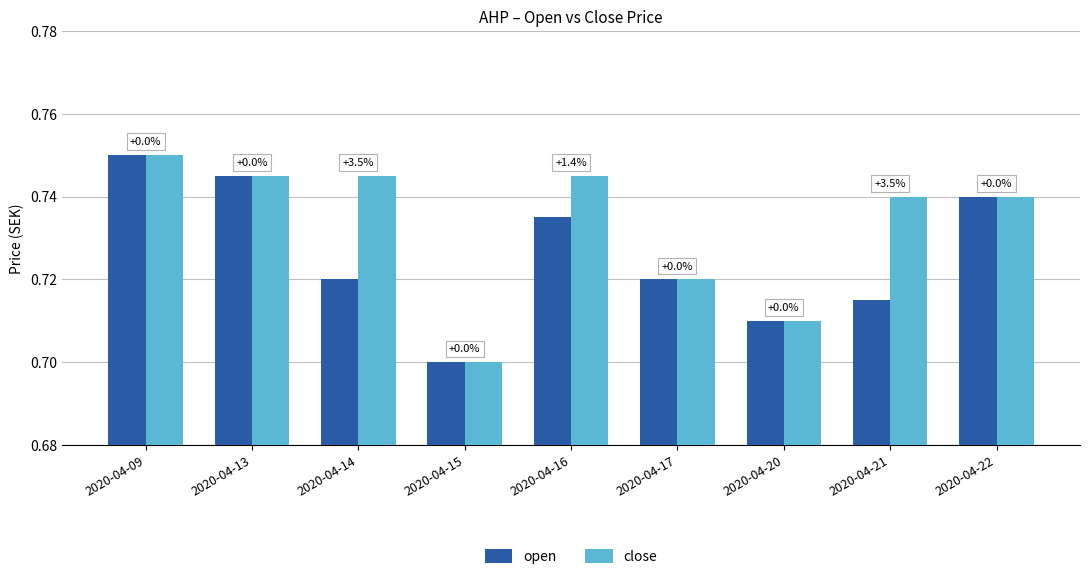

Is it true that open equals 0.2 at 2020-04-13?

False